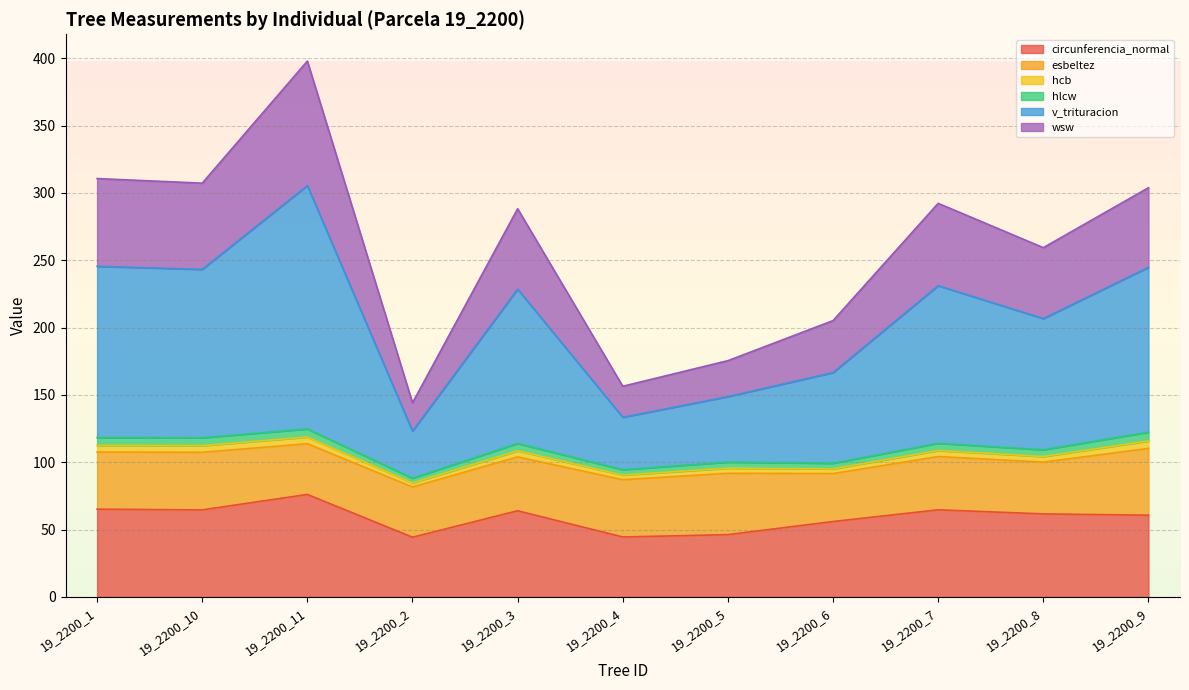

At which category is the sum across all series the highest?

19_2200_11